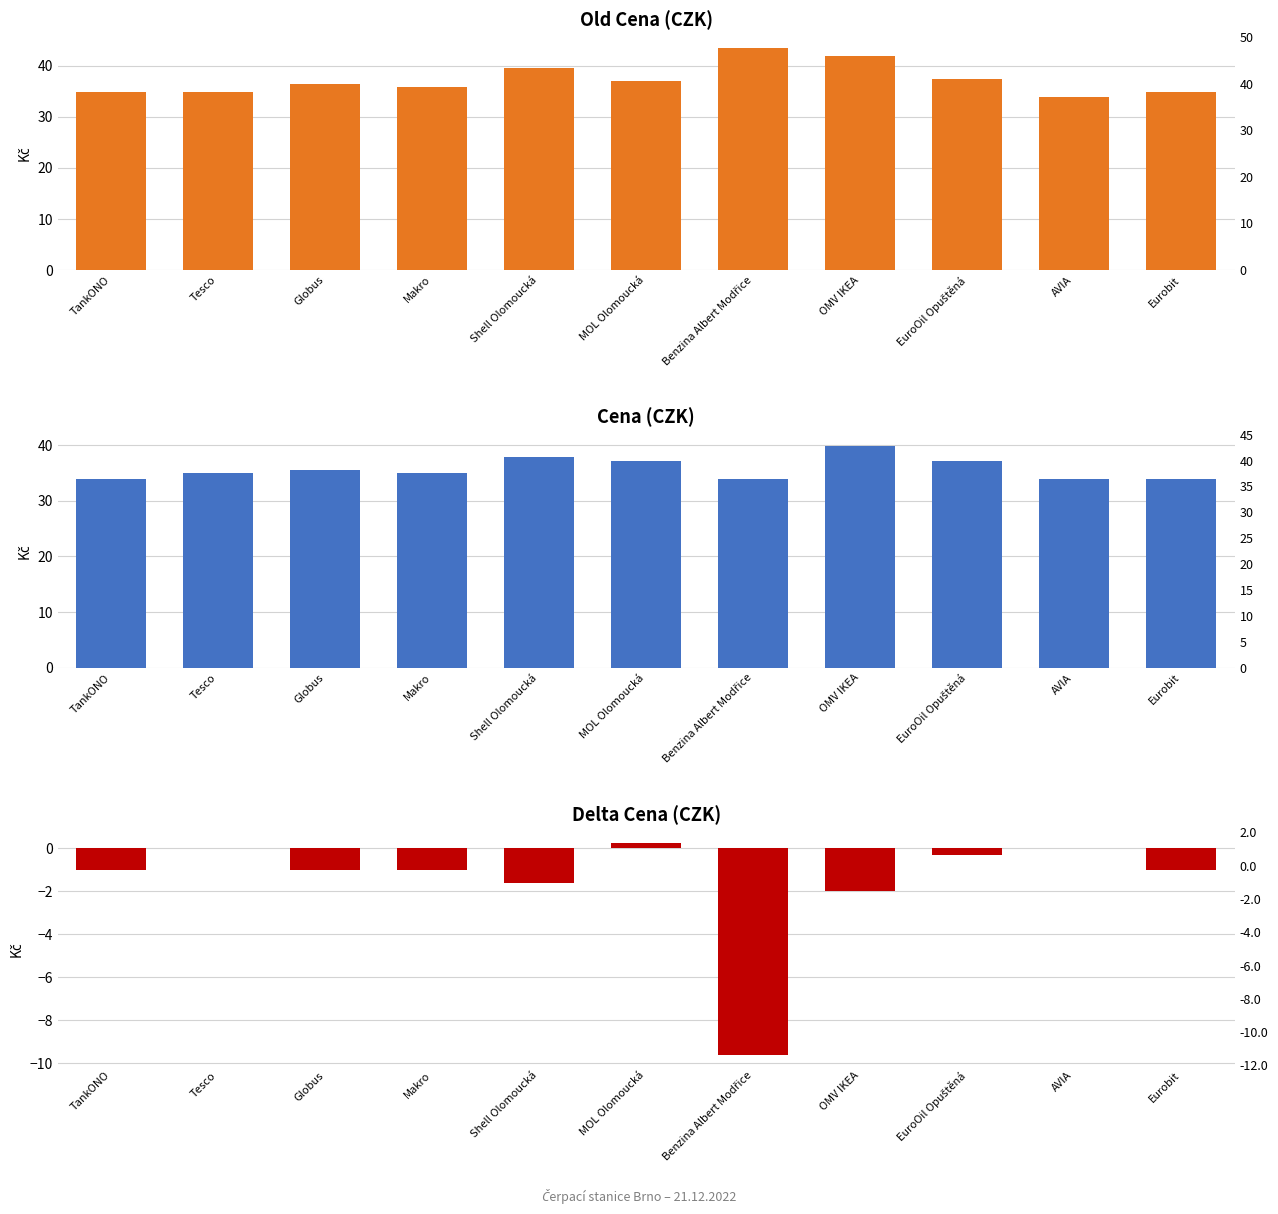

What are all the series names shown in the legend?

Old Cena, Cena, Delta Cena